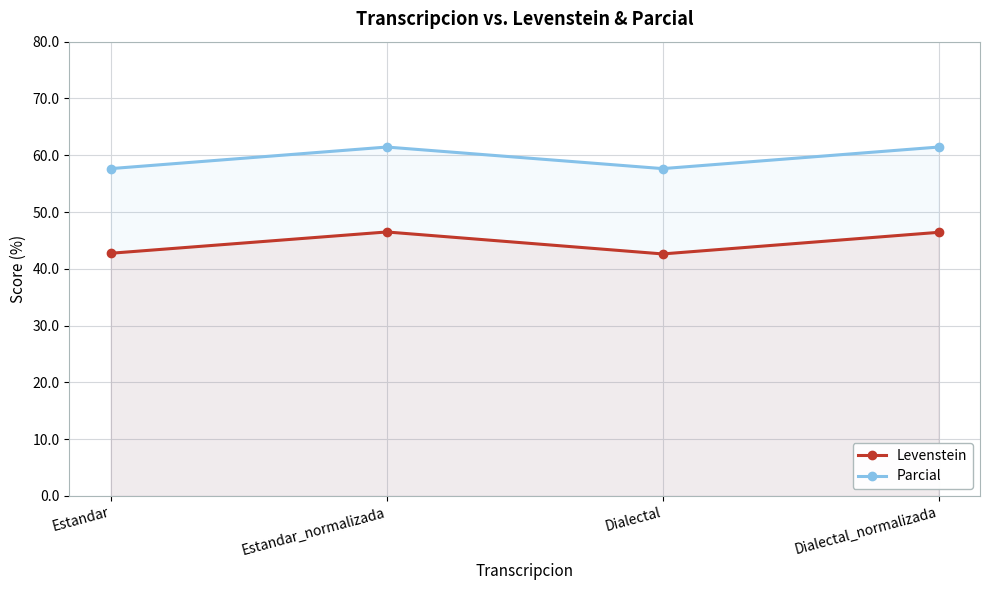

How many categories are shown in the chart?

4